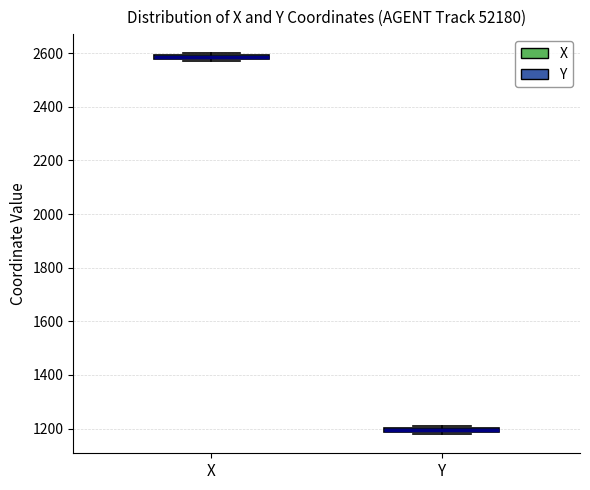

Where is the lower edge of the box for Y on the y-axis? The values are not printed on the chart, so give them approximately, as read against the axis.

1180